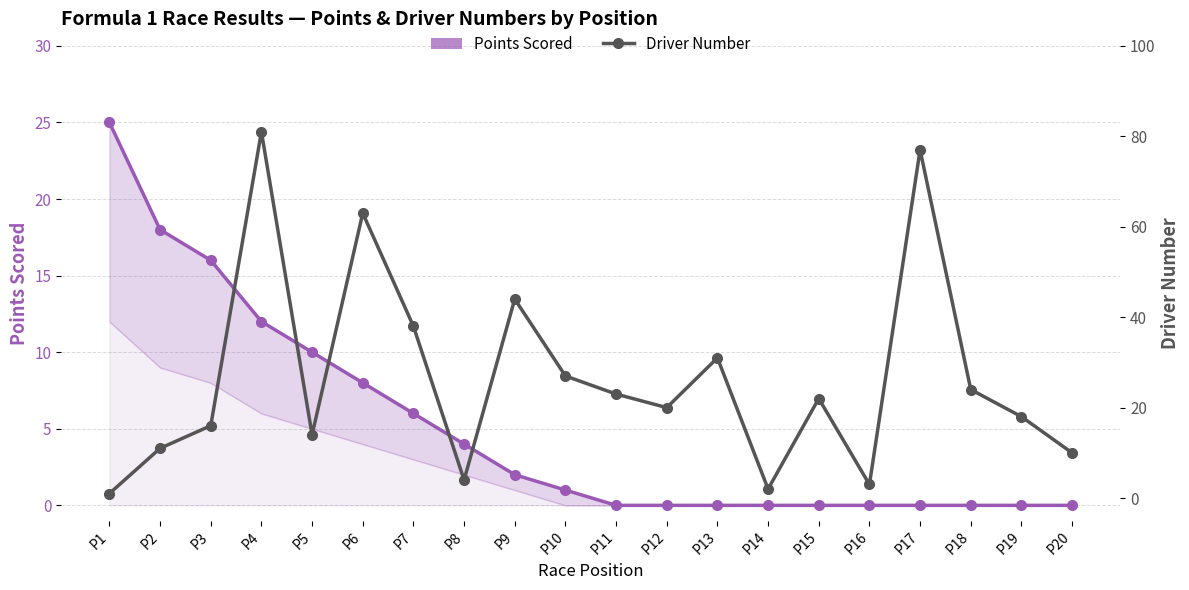

How many lines are shown in the chart?

2